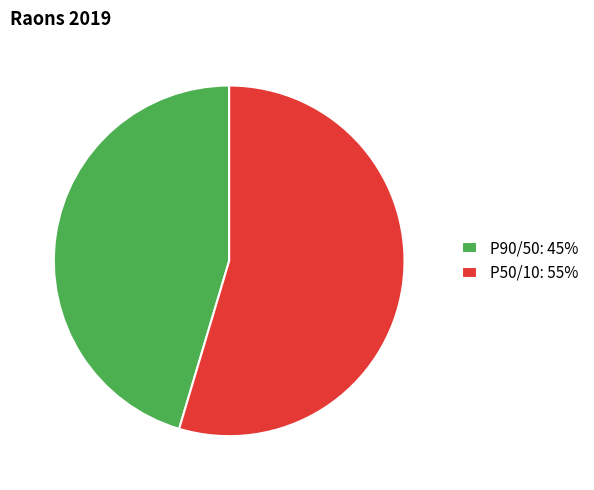

Which has a higher value, P50/10: 55% or P90/50: 45%?

P50/10: 55%